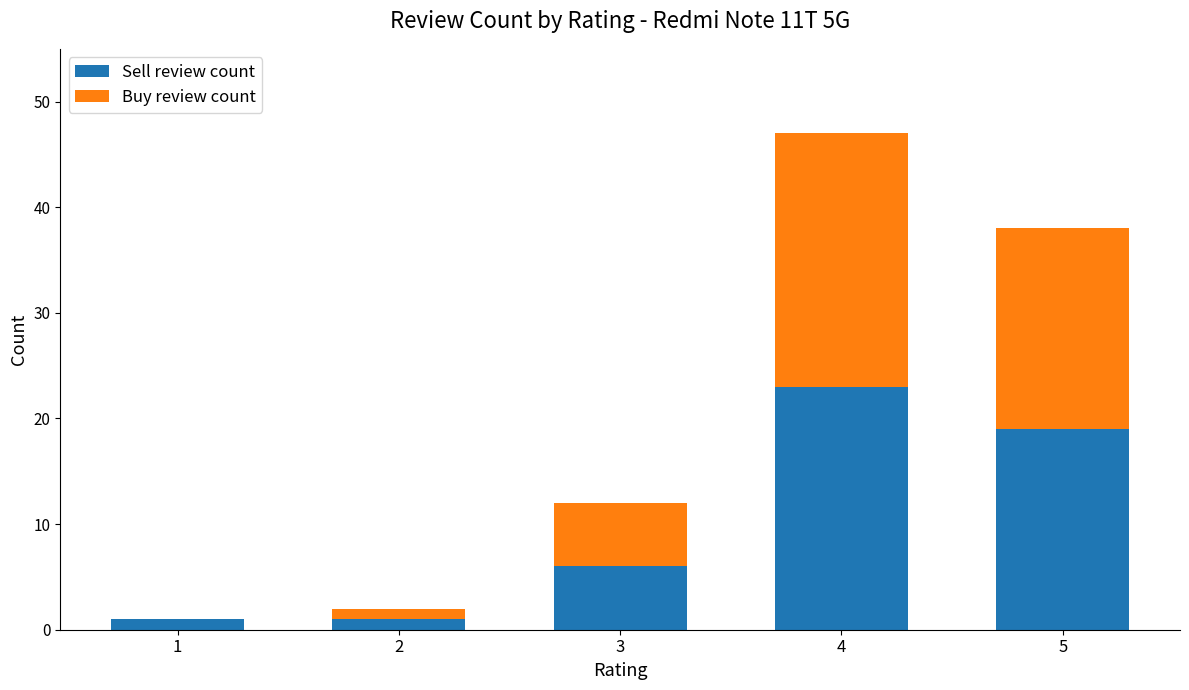

How many distinct data groups are displayed?

2